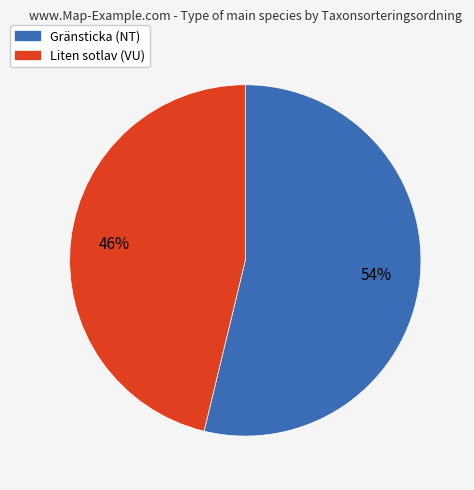

Approximately how many times larger is the value at Gränsticka (NT) compared to Liten sotlav (VU)?

1.2